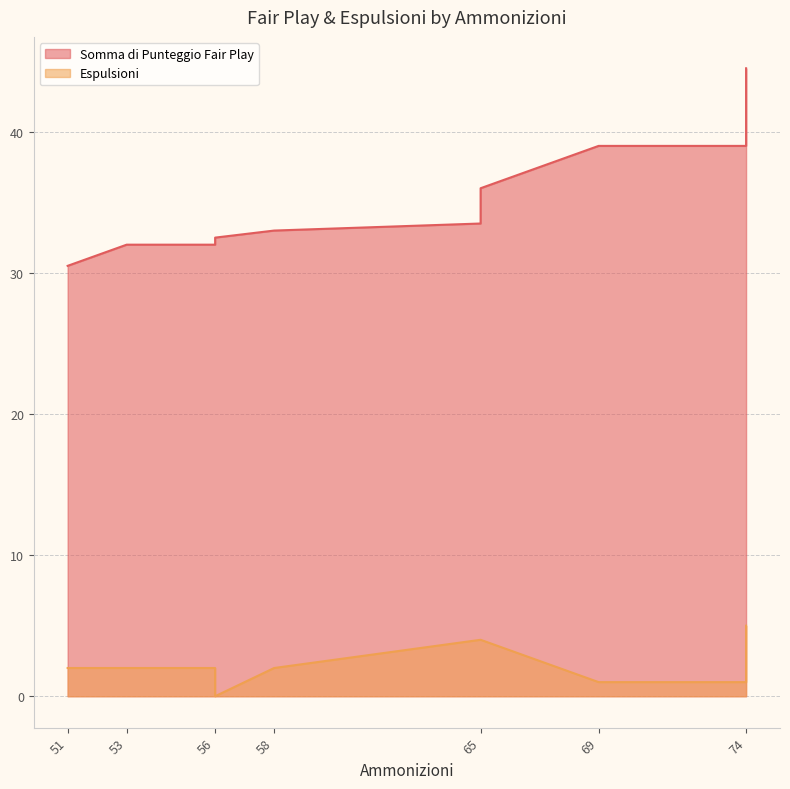

How many series are shown in this chart?

2